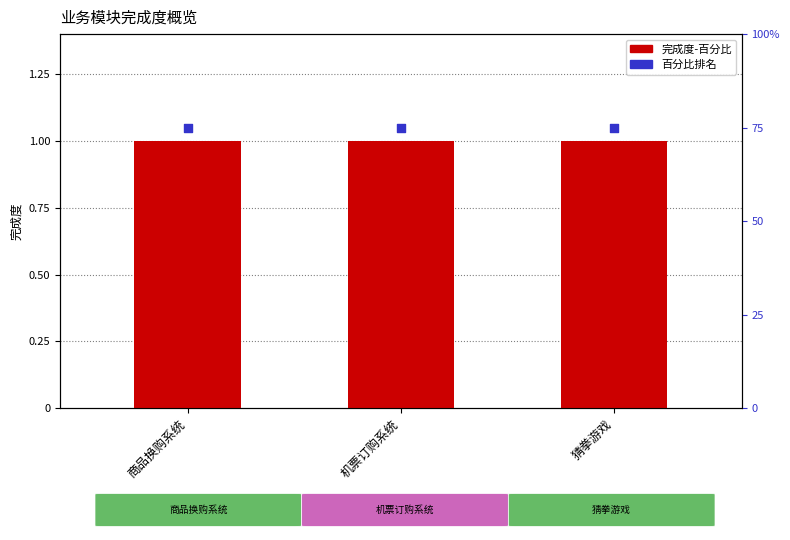

Is the value of 百分比排名 at 机票订购系统 greater than the value of 完成度-百分比 at 商品换购系统?

Yes